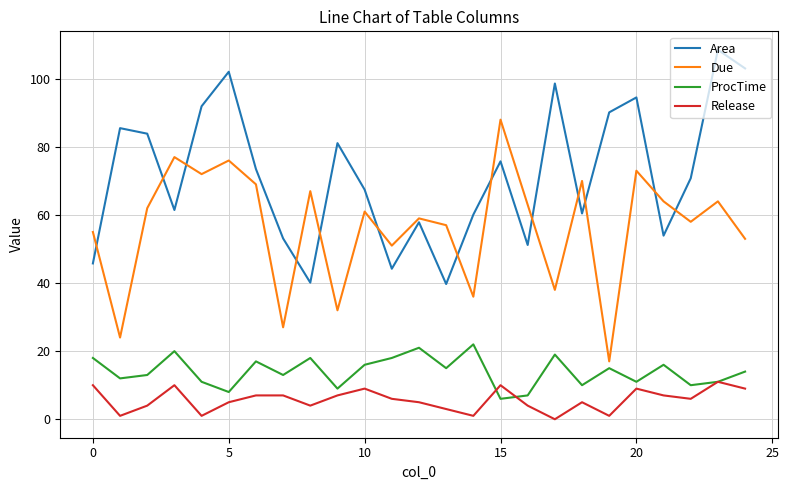

True or false: Release and Area cross at least once.

False